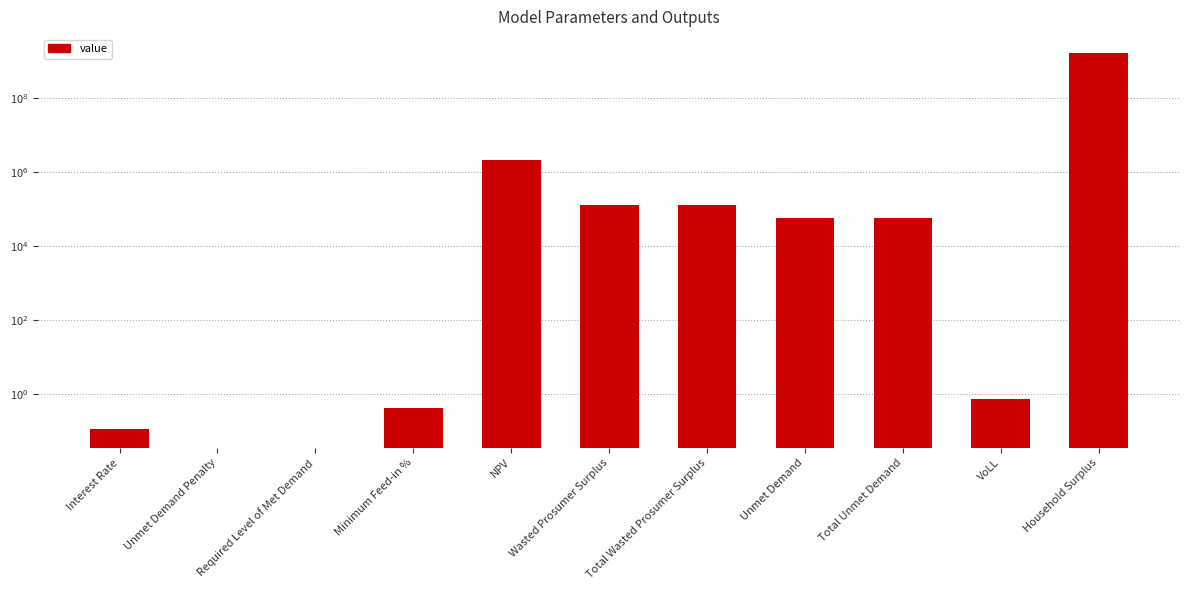

What is the difference between the values at Wasted Prosumer Surplus and NPV?

1941293.5